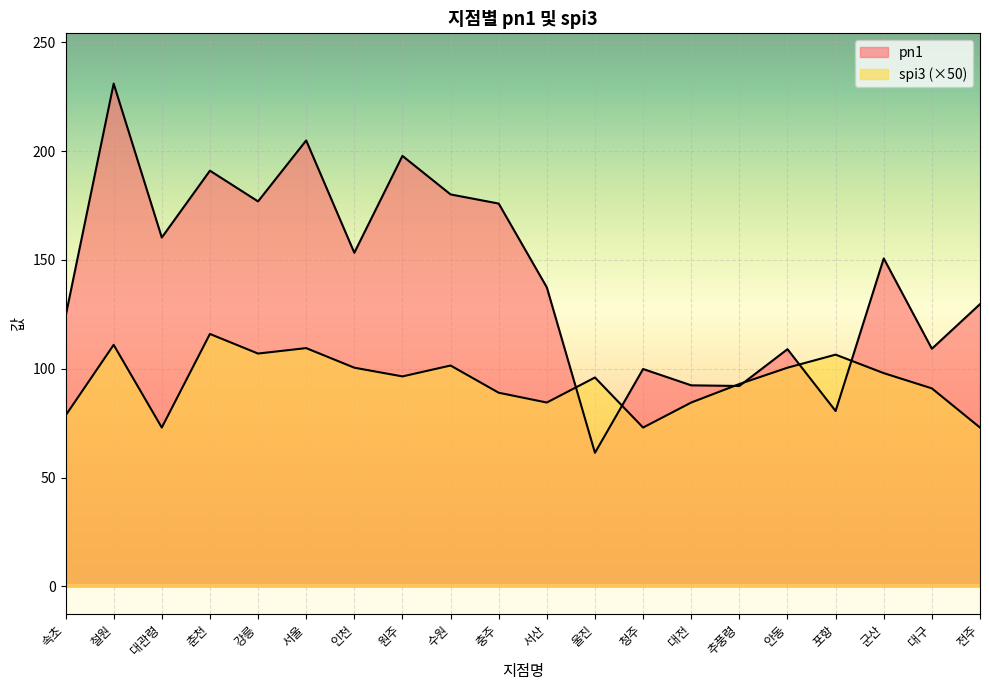

Is it true that pn1 equals 44.5 at 포항?

False